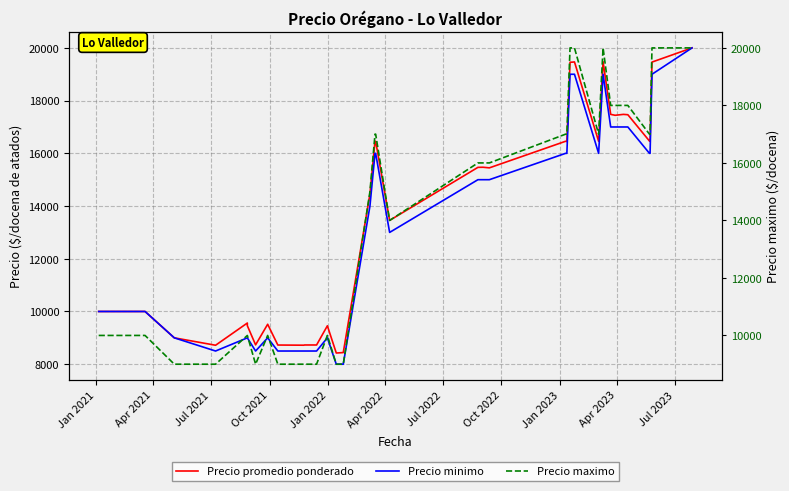

Which series has the largest range (max minus min)?

Precio minimo